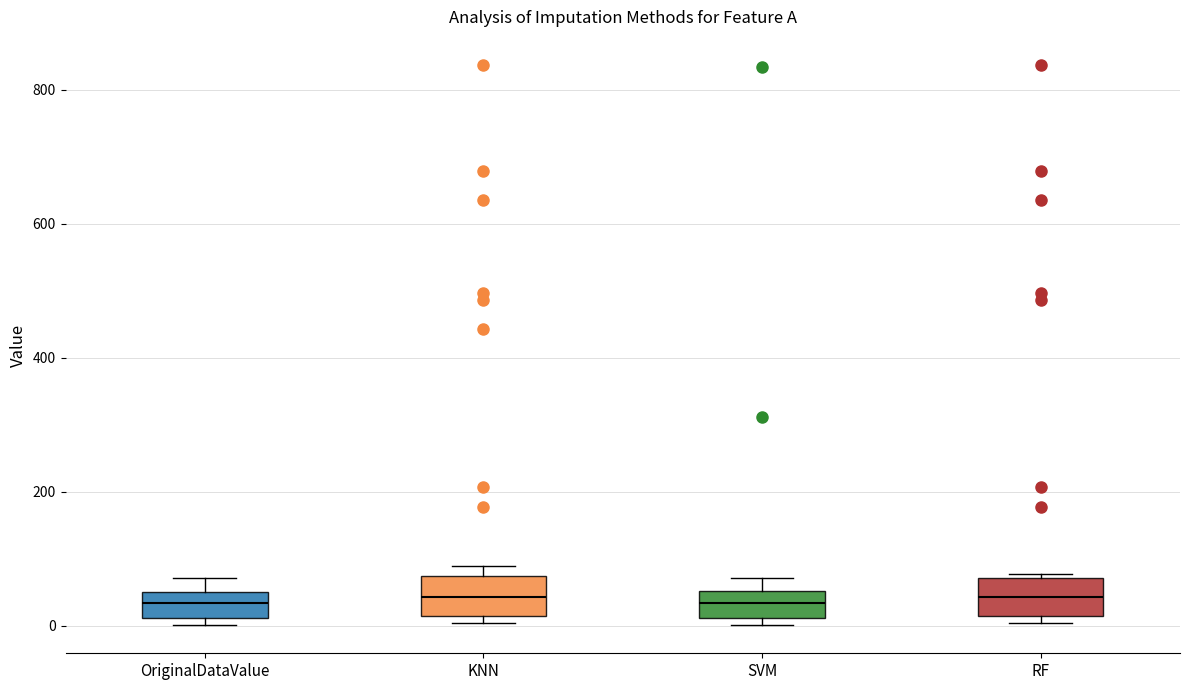

Reading left to right, transcribe this box plot: for each box, give where its median line is, the range the box spans, and where its two whiskers end, as read against the y-axis. The values are not printed on the chart, so give them approximately, as read against the axis.

OriginalDataValue: median 40, box 20 to 60, whiskers 0 to 80
KNN: median 40, box 20 to 80, whiskers 0 to 100
SVM: median 40, box 20 to 60, whiskers 0 to 80
RF: median 40, box 20 to 80, whiskers 0 to 80 (just above the box's upper edge)